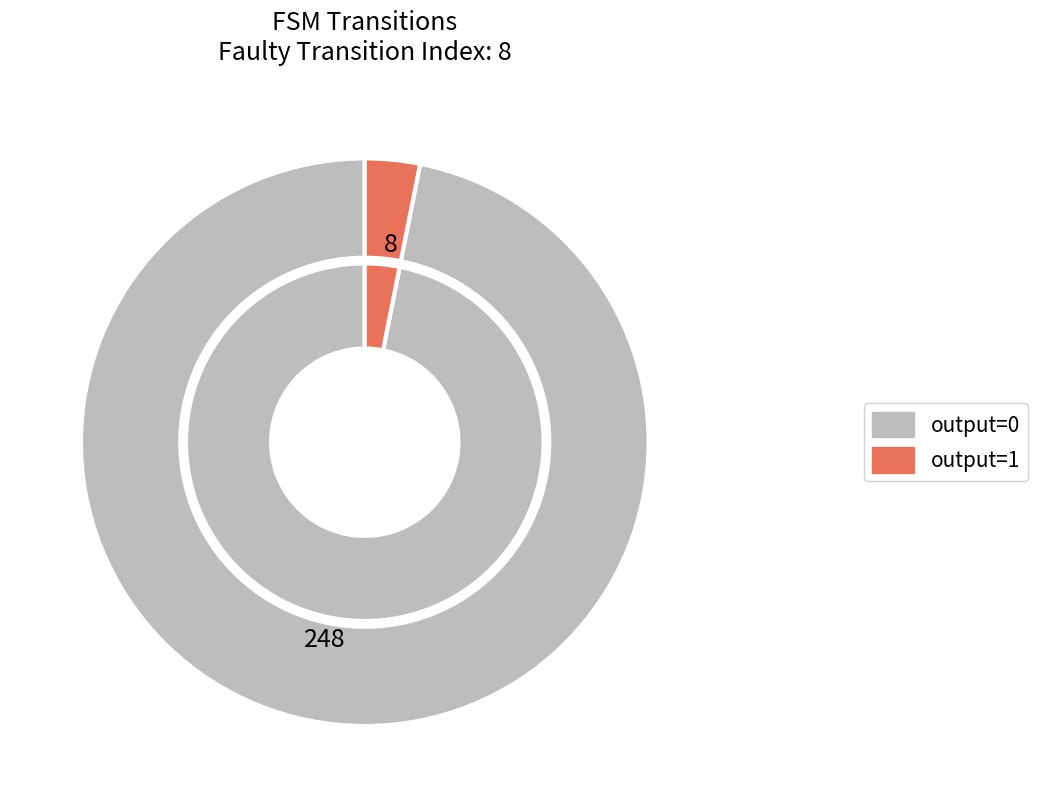

True or false: 7 accounts for 1% of the total.

False